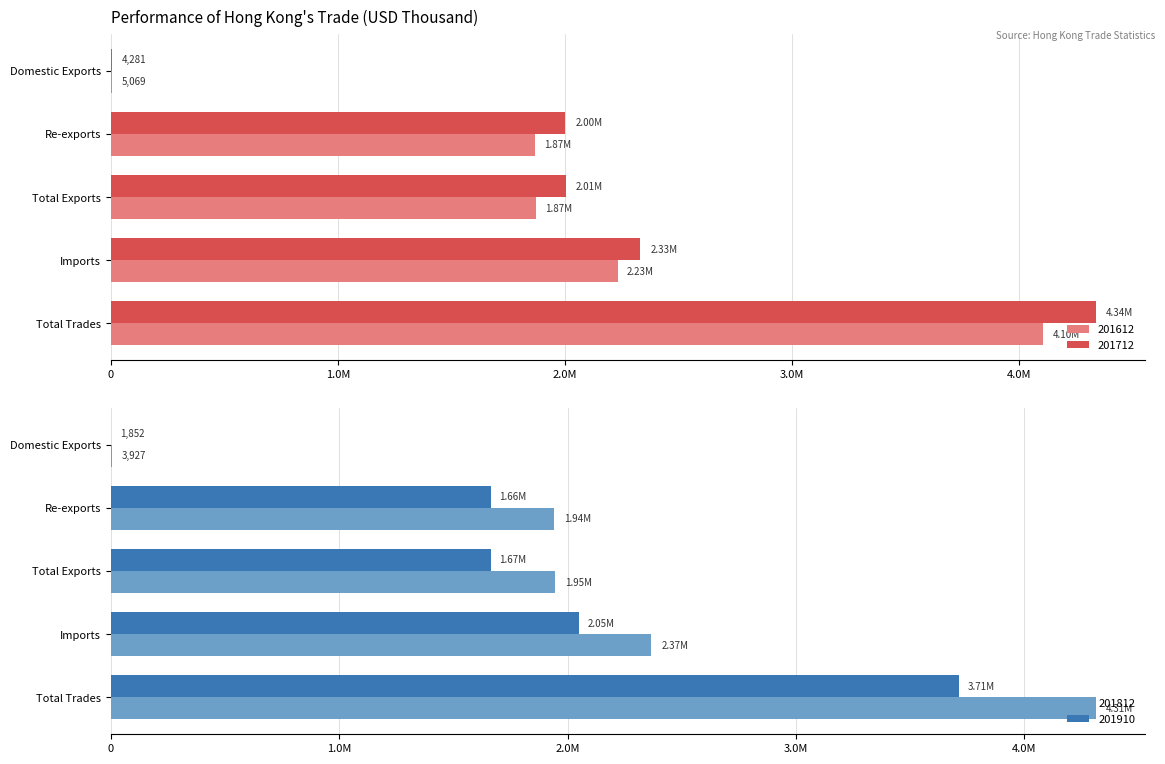

What is the difference between the highest and lowest values at Total Trades?

622831.9